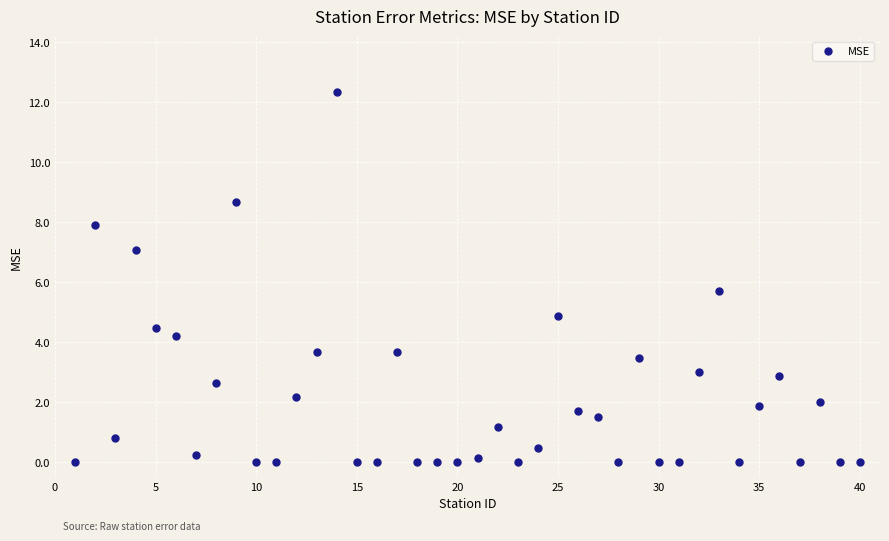

What Y value in the scatter plot is closest to 6?

5.7